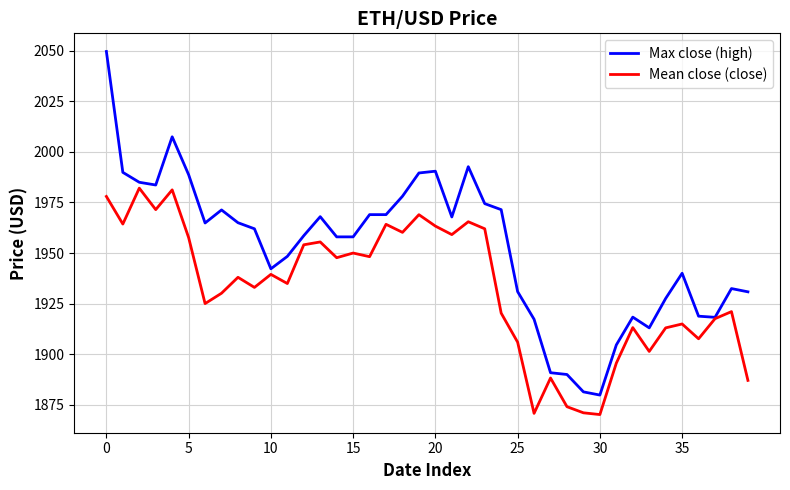

Rank the series by their average value, from highest to lowest.

Max close (high), Mean close (close)